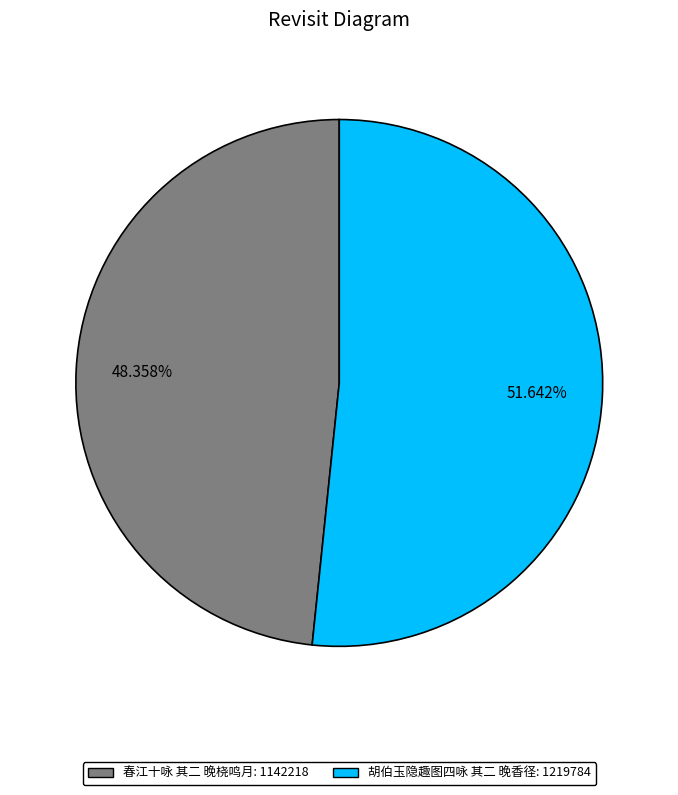

What is the smallest slice in the pie chart?

春江十咏 其二 晚桡鸣月